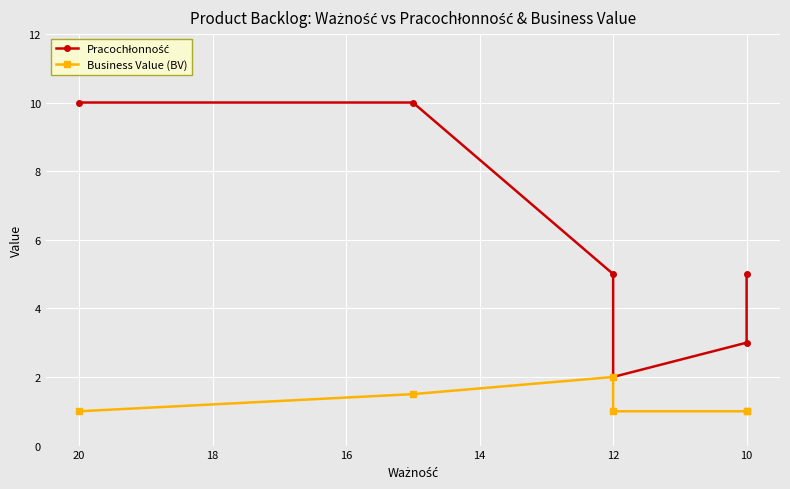

At 10, list the series in order from smallest to largest.

Business Value (BV), Pracochłonność